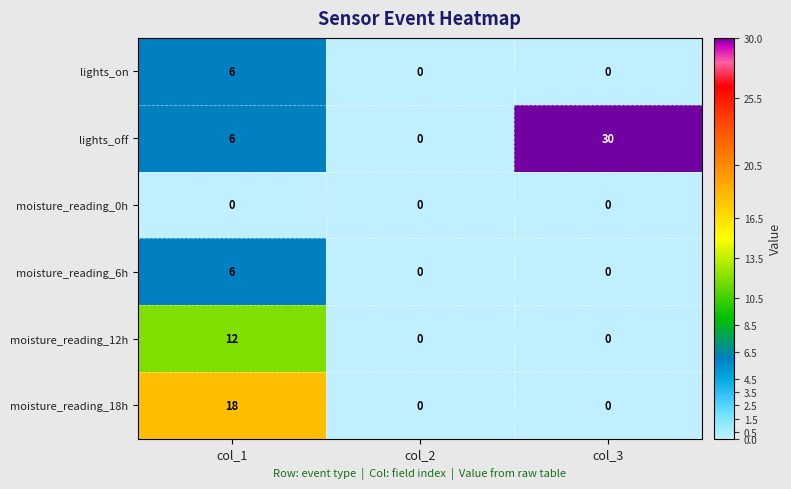

How many distinct data groups are displayed?

6